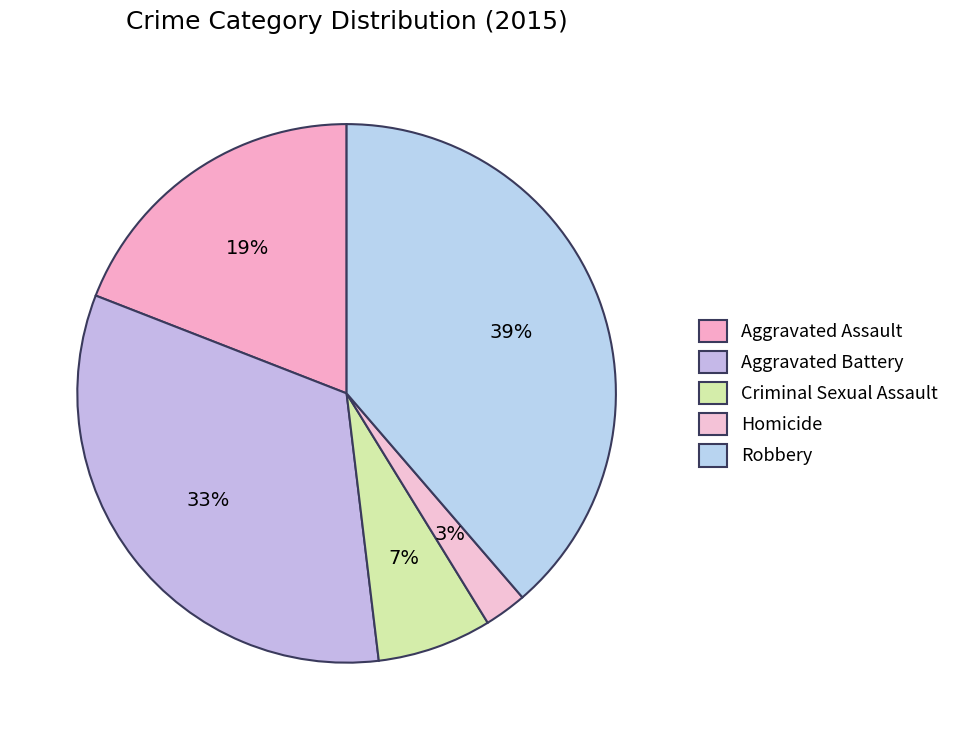

Does any single category account for the majority?

No